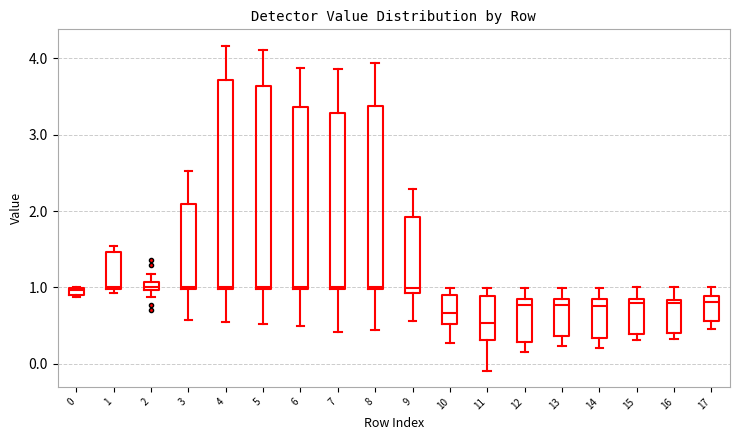

Where is the upper edge of the box at x = 0 on the y-axis? The values are not printed on the chart, so give them approximately, as read against the axis.

1.0